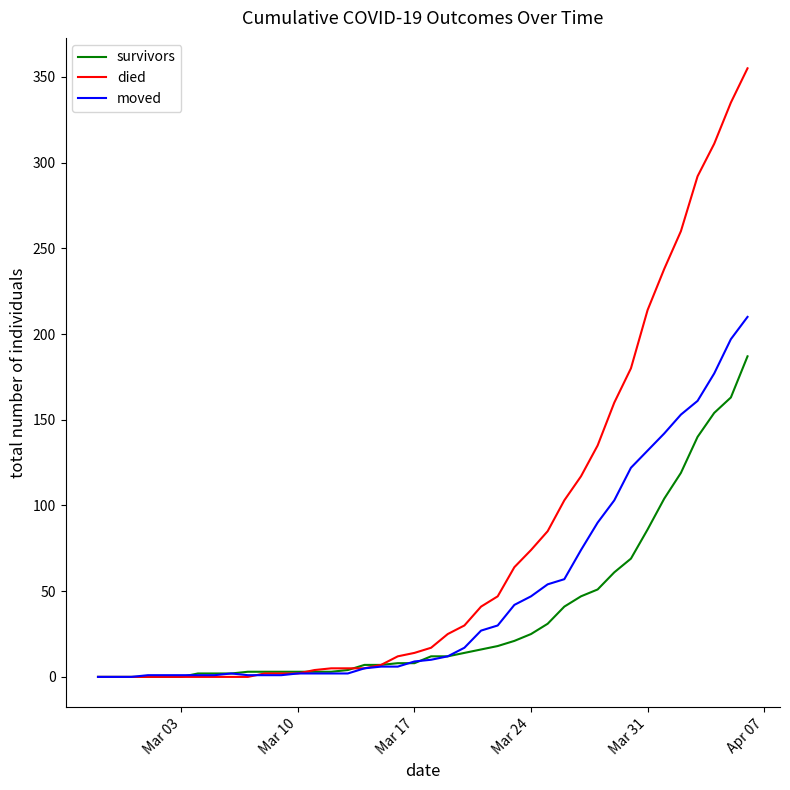

What is the highest value of the died series?

355